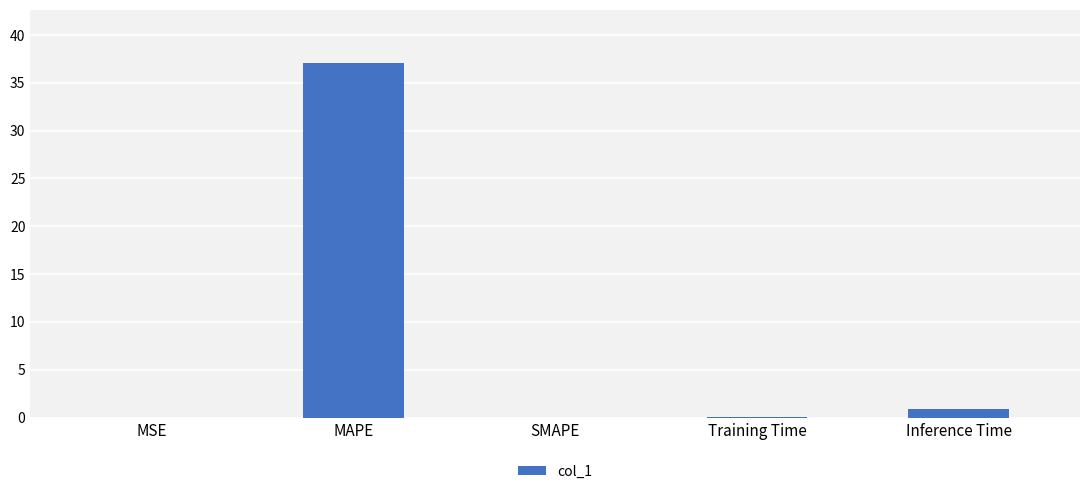

What is the sum of all values?

38.1